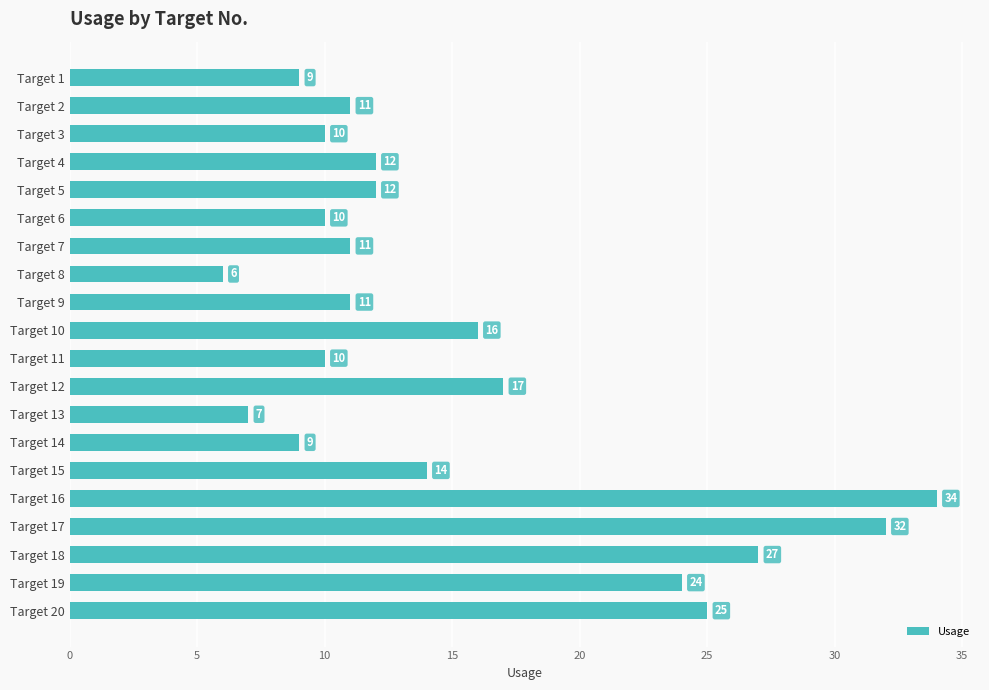

What is the sum of all values?

307